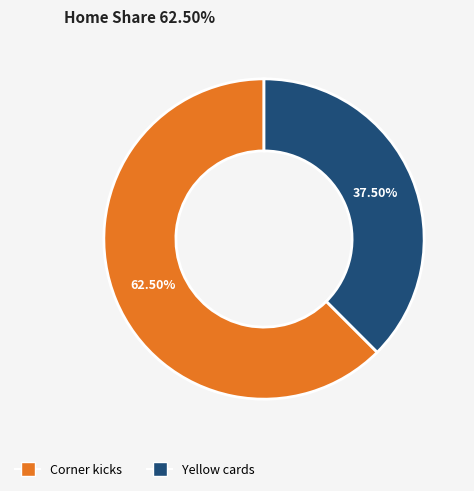

Which has a higher value, Yellow cards or Corner kicks?

Corner kicks